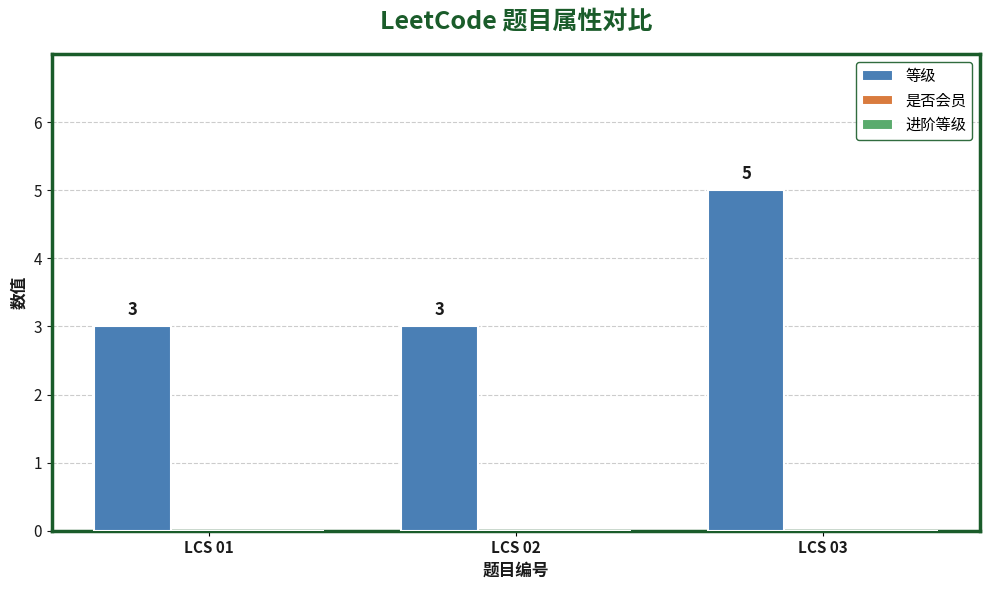

Between LCS 02 and LCS 03, which is larger?

LCS 03